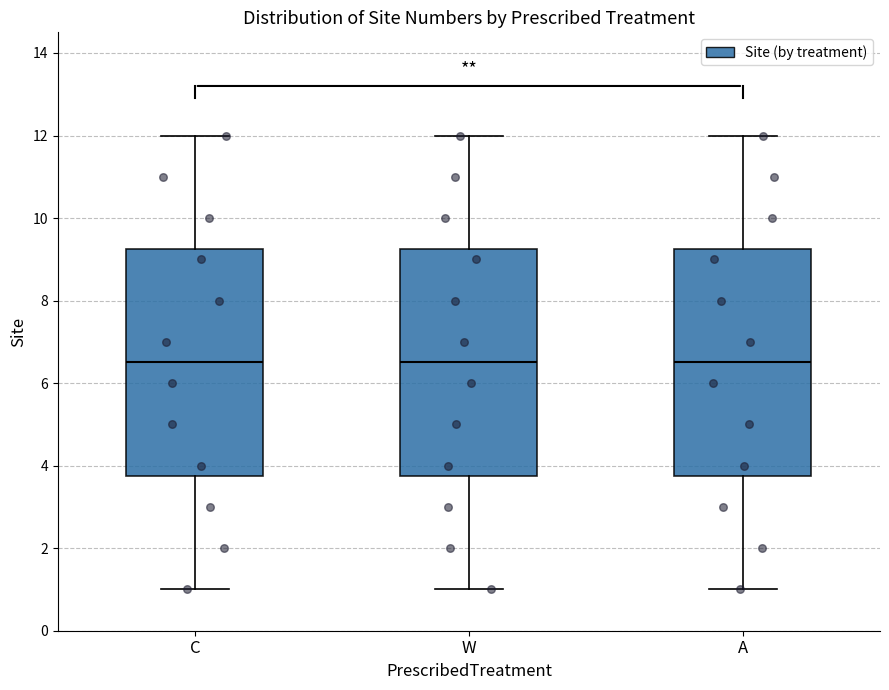

Reading left to right, transcribe this box plot: for each box, give where its median line is, the range the box spans, and where its two whiskers end, as read against the y-axis. The values are not printed on the chart, so give them approximately, as read against the axis.

C: median 6.6, box 3.8 to 9.2, whiskers 1.0 to 12.0
W: median 6.6, box 3.8 to 9.2, whiskers 1.0 to 12.0
A: median 6.6, box 3.8 to 9.2, whiskers 1.0 to 12.0